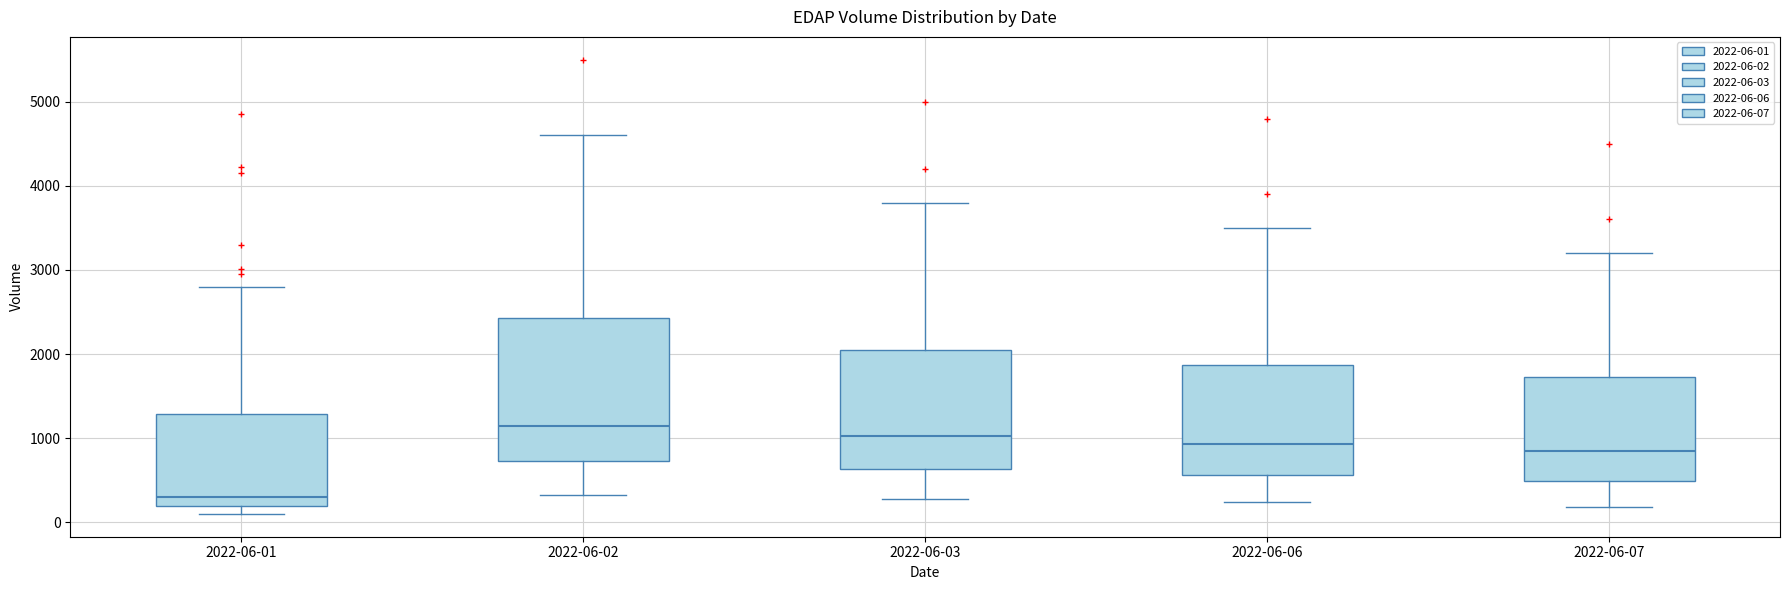

Reading left to right, transcribe this box plot: for each box, give where its median line is, the range the box spans, and where its two whiskers end, as read against the y-axis. The values are not printed on the chart, so give them approximately, as read against the axis.

2022-06-01: median 300, box 200 to 1300, whiskers 100 to 2800
2022-06-02: median 1200, box 700 to 2400, whiskers 300 to 4600
2022-06-03: median 1000, box 600 to 2100, whiskers 300 to 3800
2022-06-06: median 900, box 600 to 1900, whiskers 200 to 3500
2022-06-07: median 900, box 500 to 1700, whiskers 200 to 3200